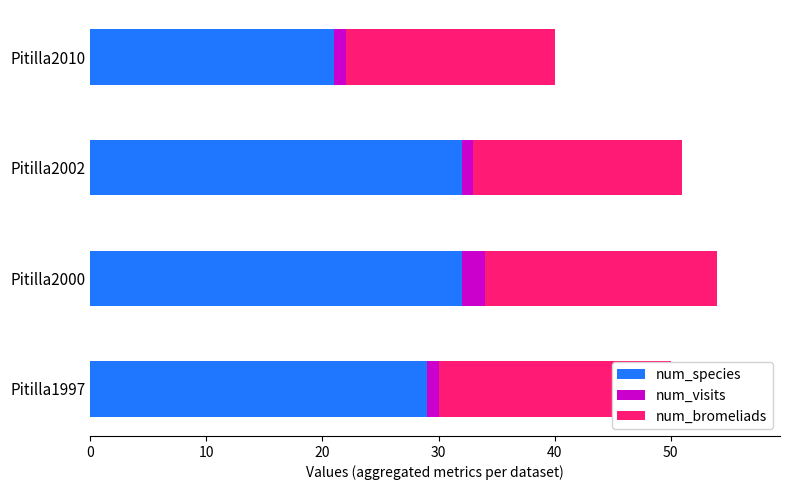

Rank the series by their maximum value, from highest to lowest.

num_species, num_bromeliads, num_visits